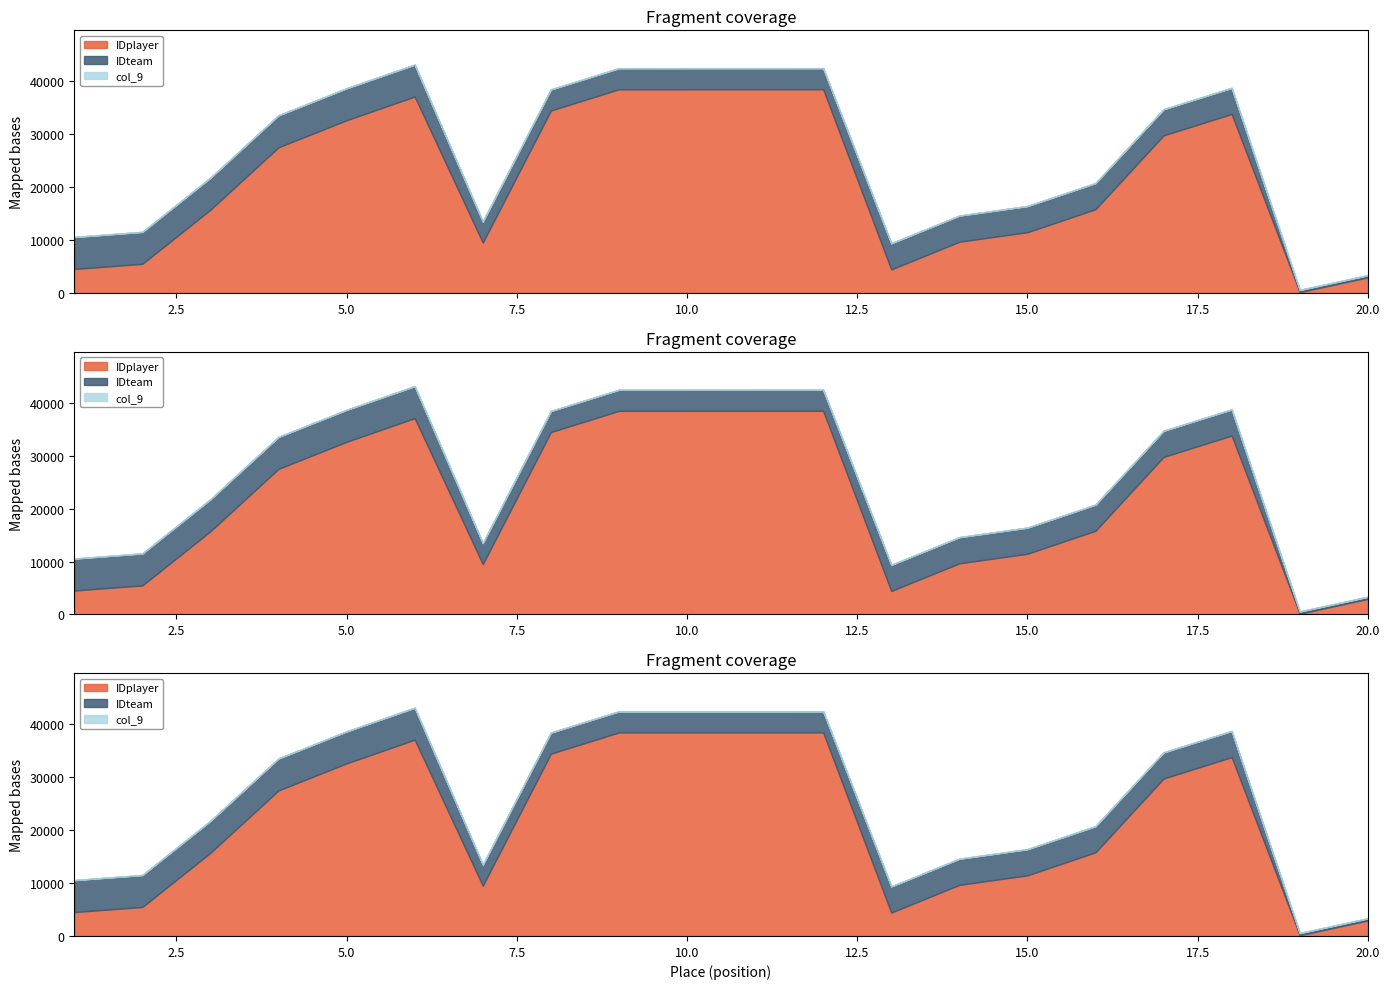

At which category is the sum across all series the highest?

6